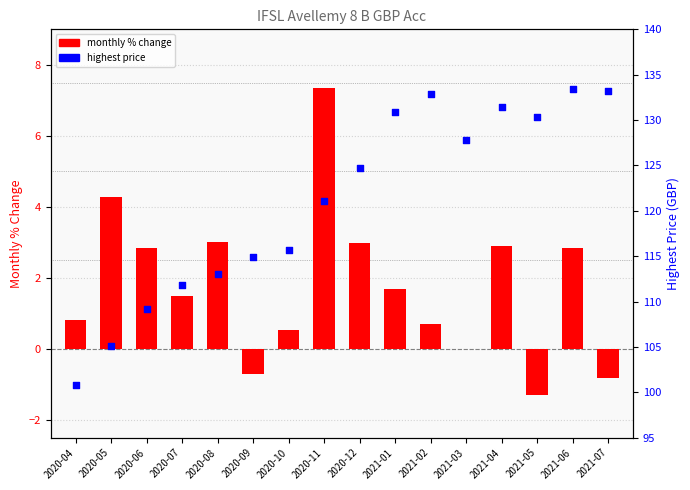

At how many categories does at least one series exceed 129?

6